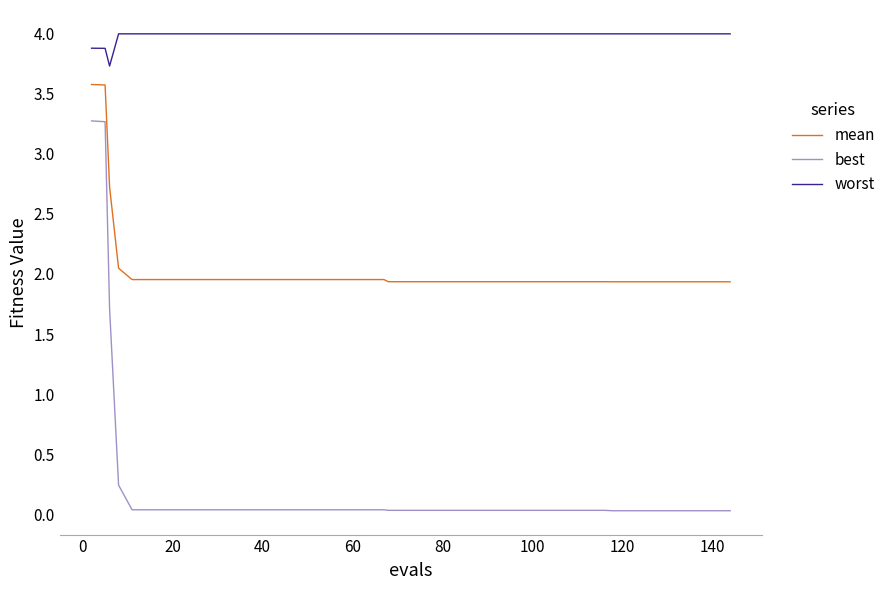

Which series has the largest range (max minus min)?

best